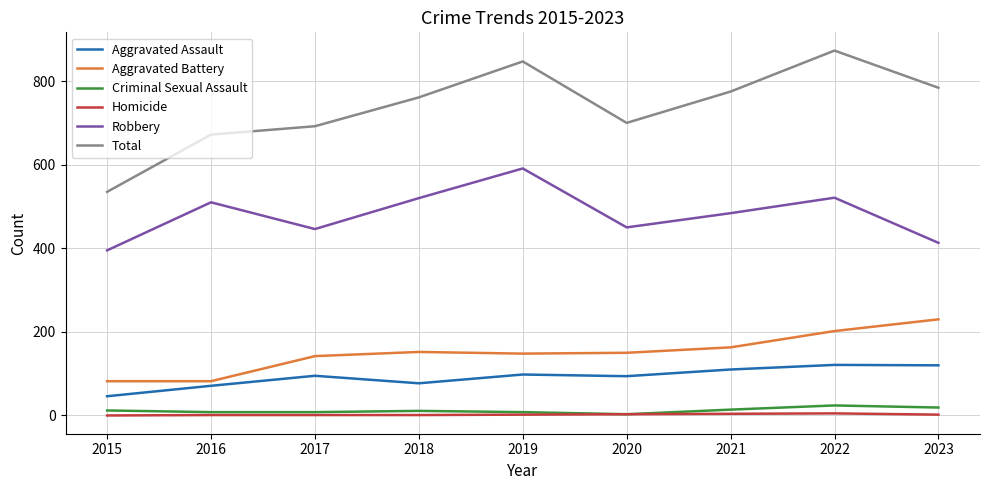

Is it true that Aggravated Assault equals 95 at 2017?

True